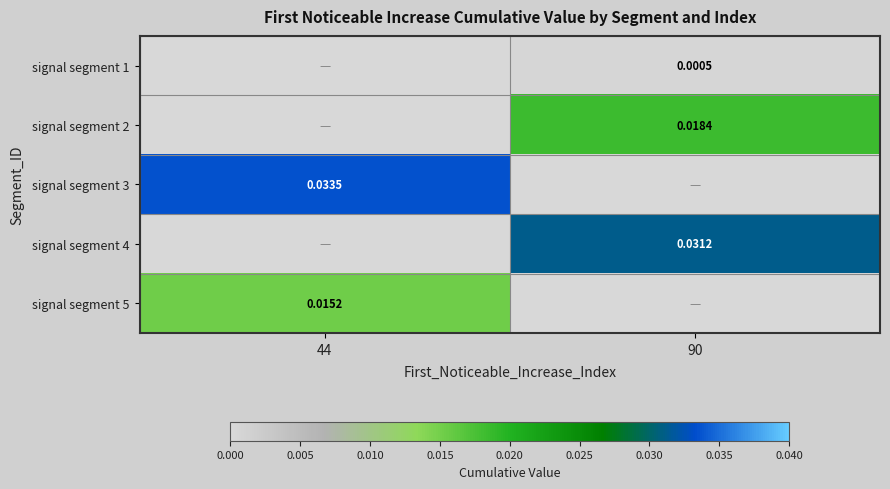

At how many categories does at least one series exceed 0?

2